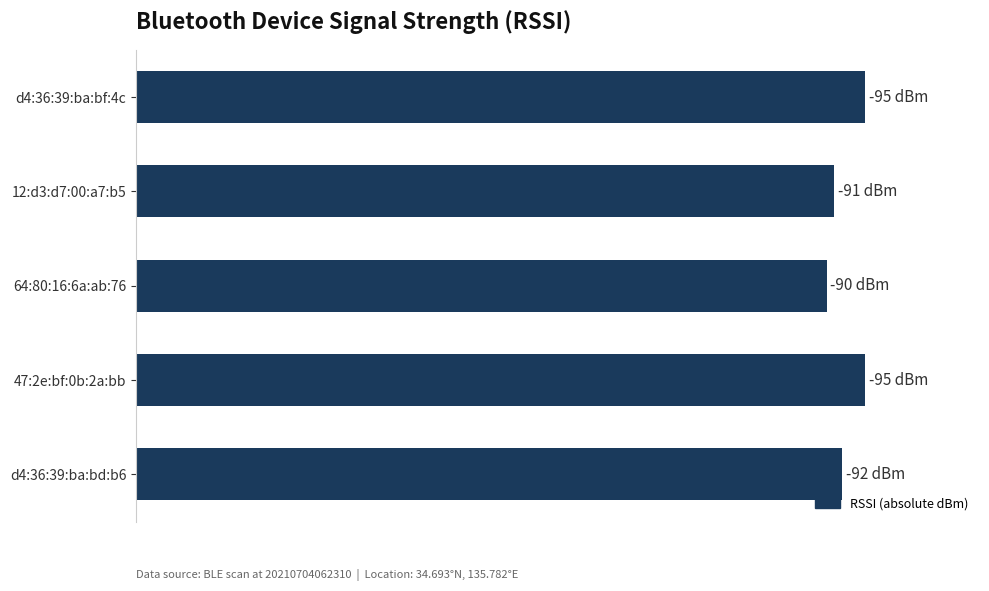

Are the bars grouped side by side (vs. stacked)?

No